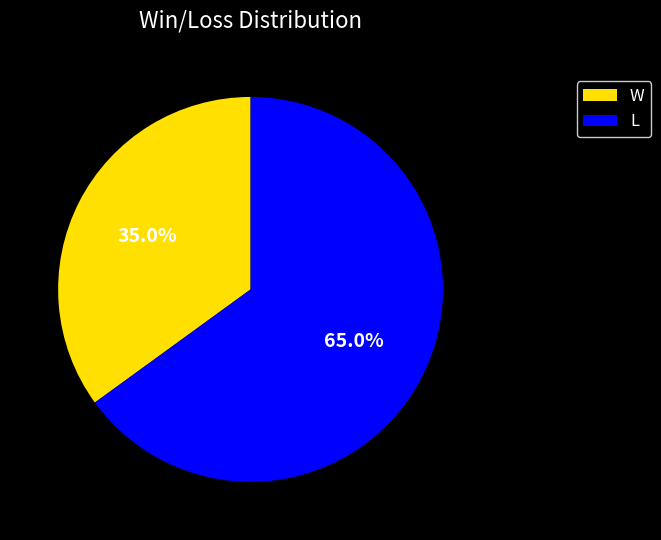

True or false: W accounts for 35% of the total.

True